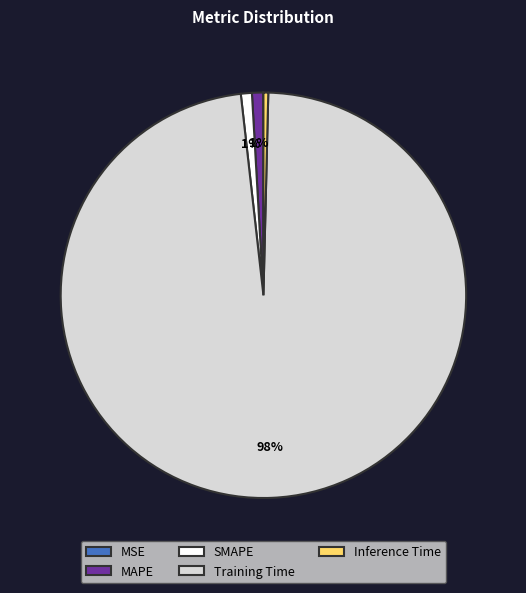

Which category has the biggest portion of the pie?

Training Time